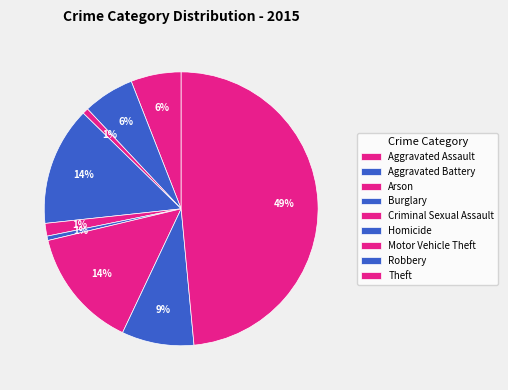

How much of the chart is everything except Robbery?

91.5%